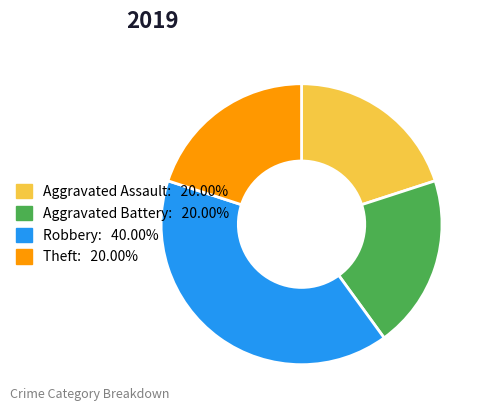

Which category has the biggest portion of the pie?

Robbery